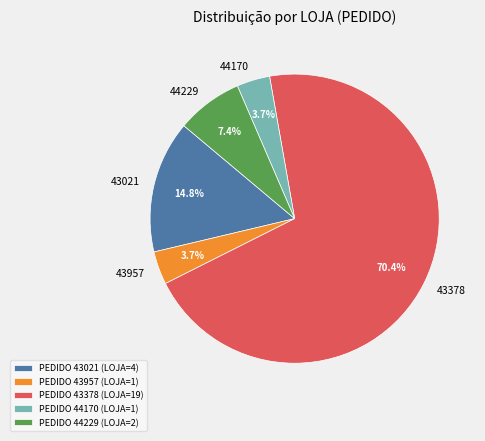

What is the largest slice in the pie chart?

PEDIDO 43378 (LOJA=19)